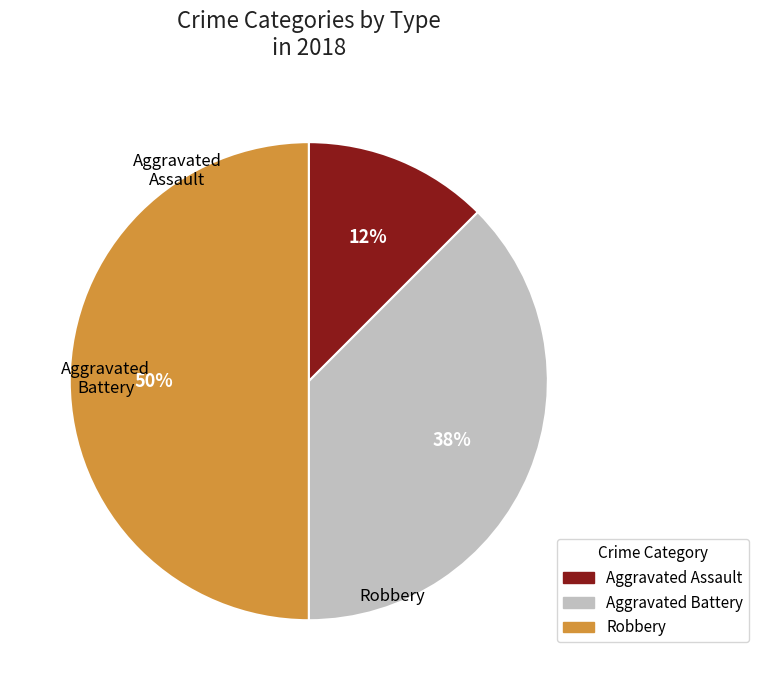

To the nearest percent, what is the average slice percentage?

33%